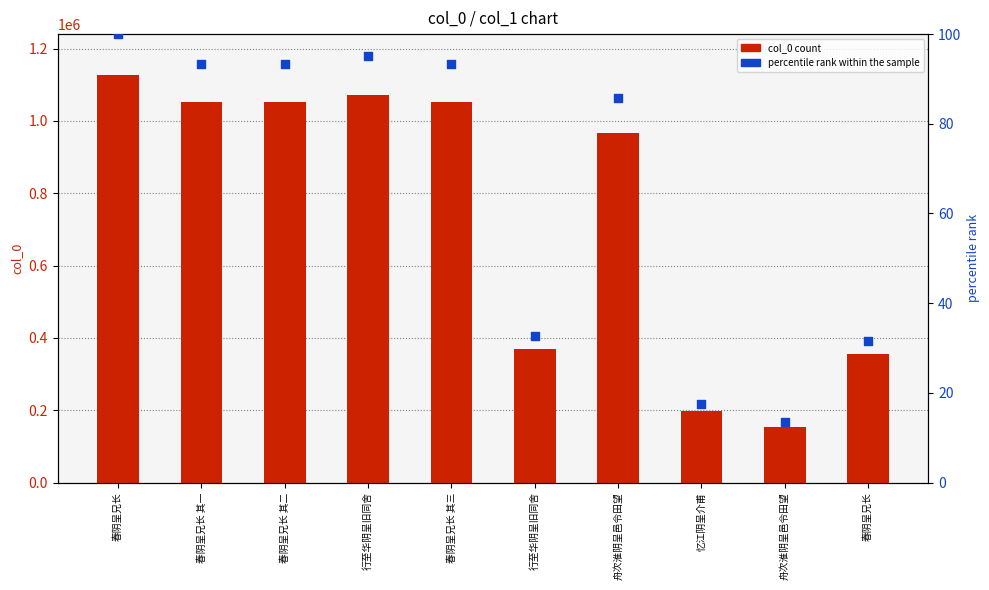

What is the total value across all series at 舟次淮阴呈邑令田望?

966836.7